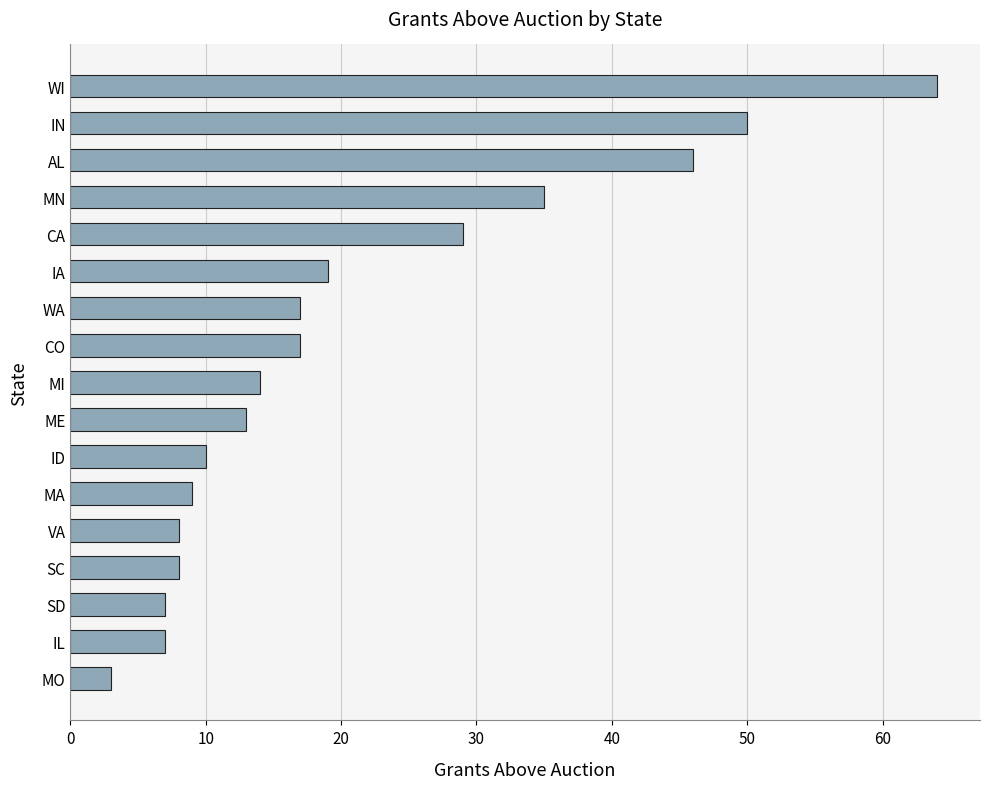

Read the value at MA.

9